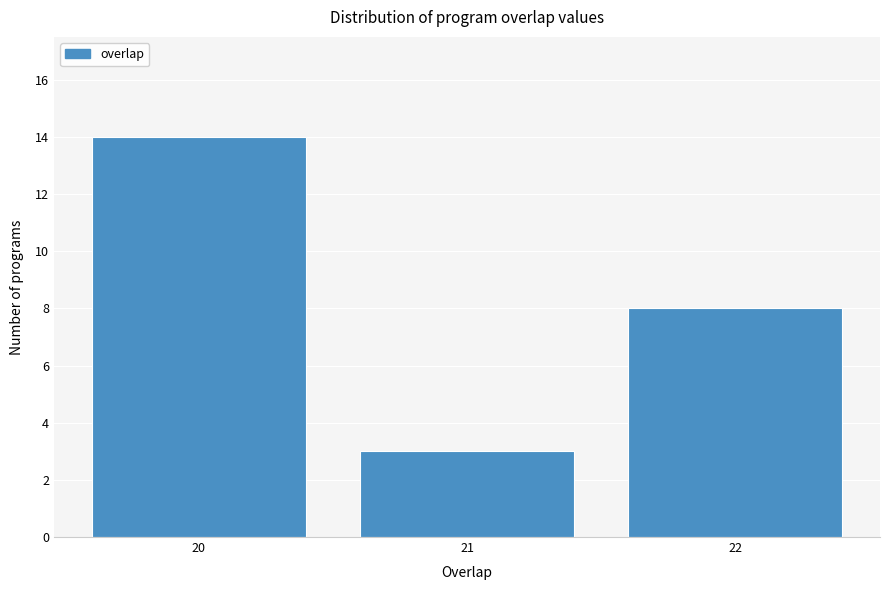

Reading left to right, extract all data points from this chart.

14	3	8